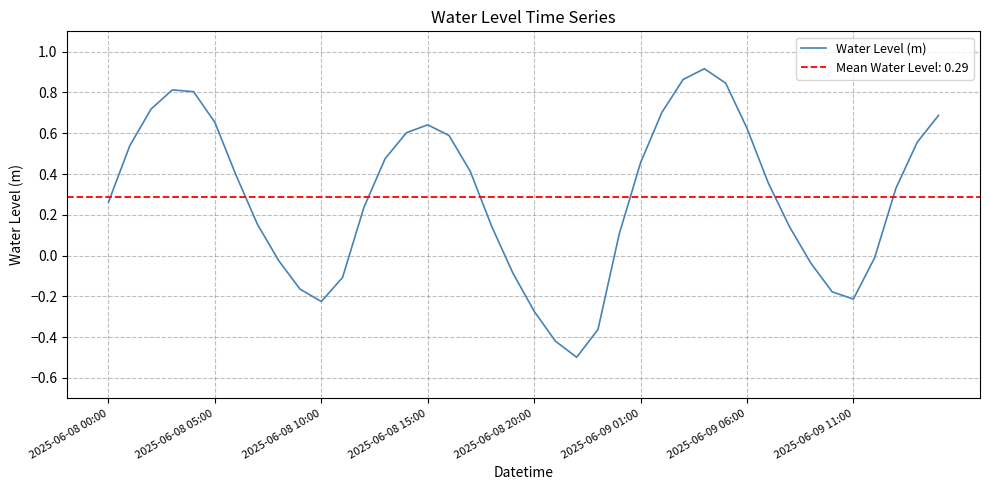

How many positive values are there?

27